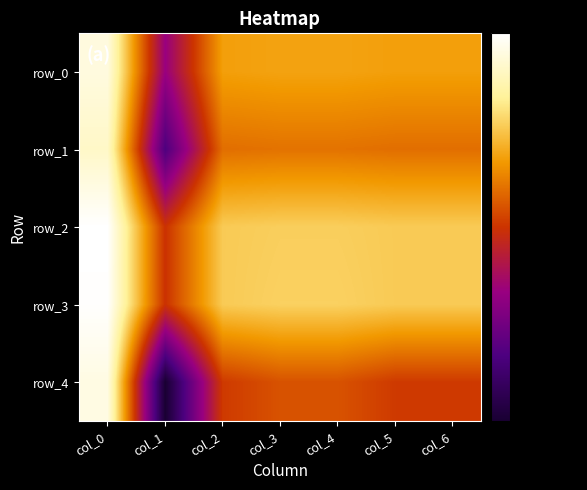

What is the maximum value shown in the chart?

1.0